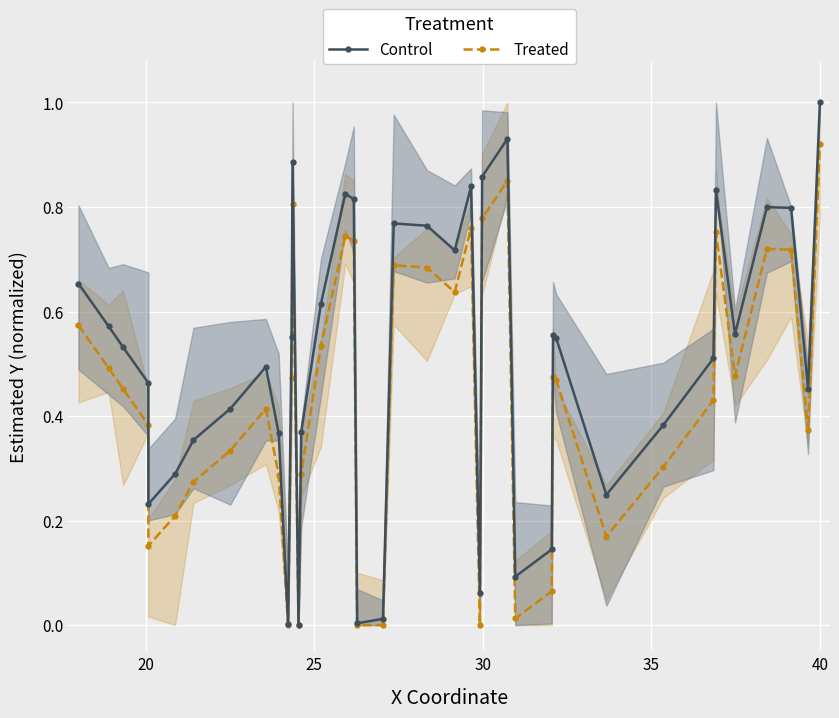

True or false: Treated has more than 0 interior local peaks.

True